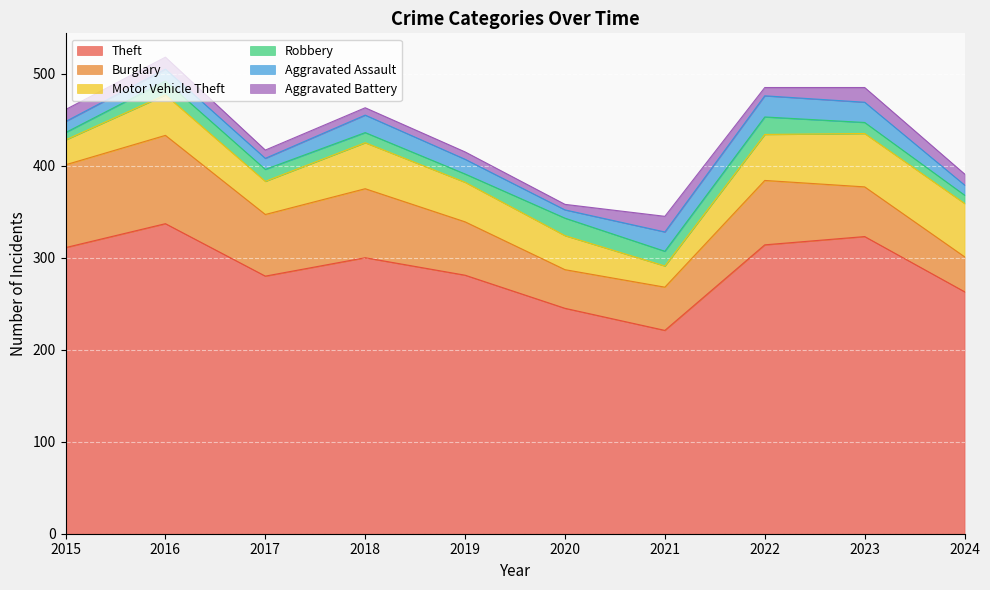

Which series changed the most between 2016 and 2018?

Theft